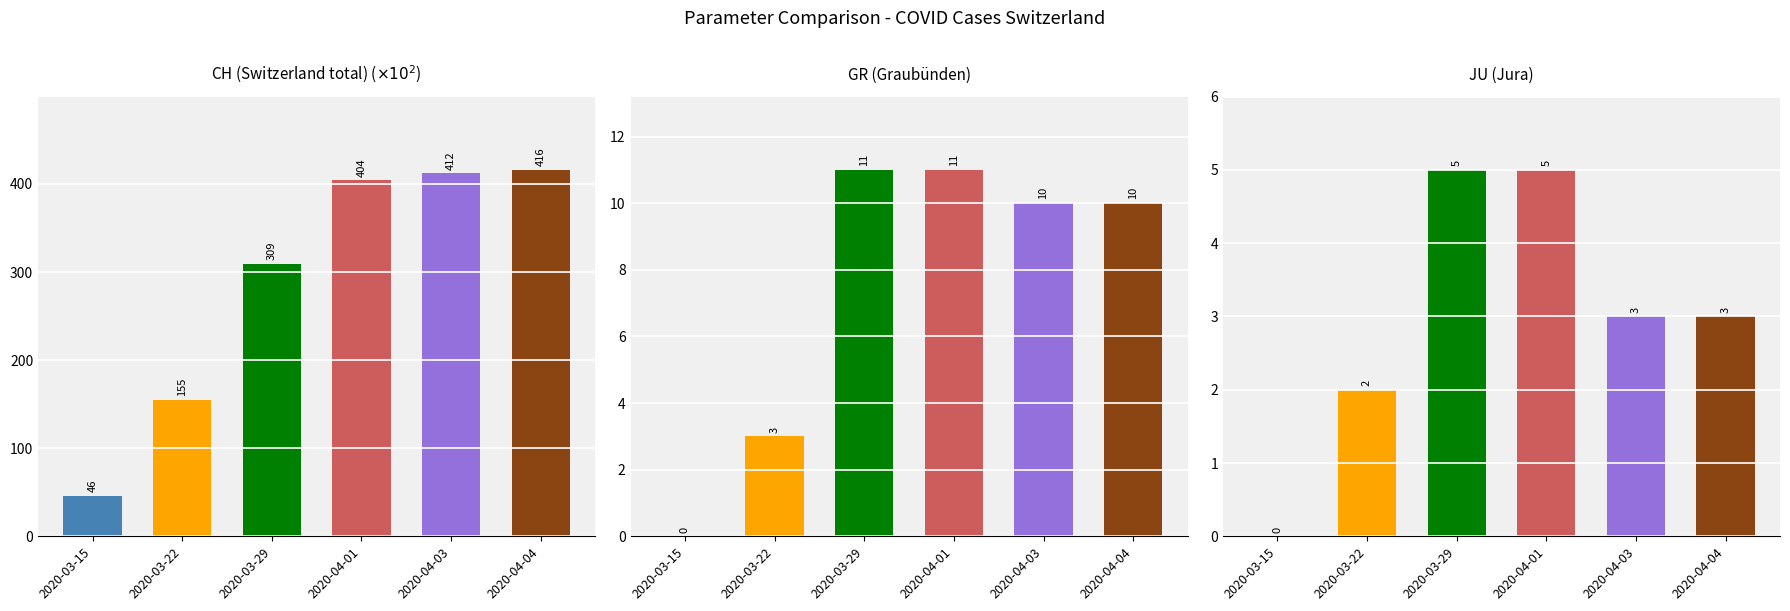

Reading right to left, transcribe all the data shown in this chart.

CH (Switzerland total) ($\times10^2$): 2020-04-04=416	2020-04-03=412	2020-04-01=404	2020-03-29=309	2020-03-22=155	2020-03-15=46
GR (Graubünden): 2020-04-04=10	2020-04-03=10	2020-04-01=11	2020-03-29=11	2020-03-22=3	2020-03-15=0
JU (Jura): 2020-04-04=3	2020-04-03=3	2020-04-01=5	2020-03-29=5	2020-03-22=2	2020-03-15=0